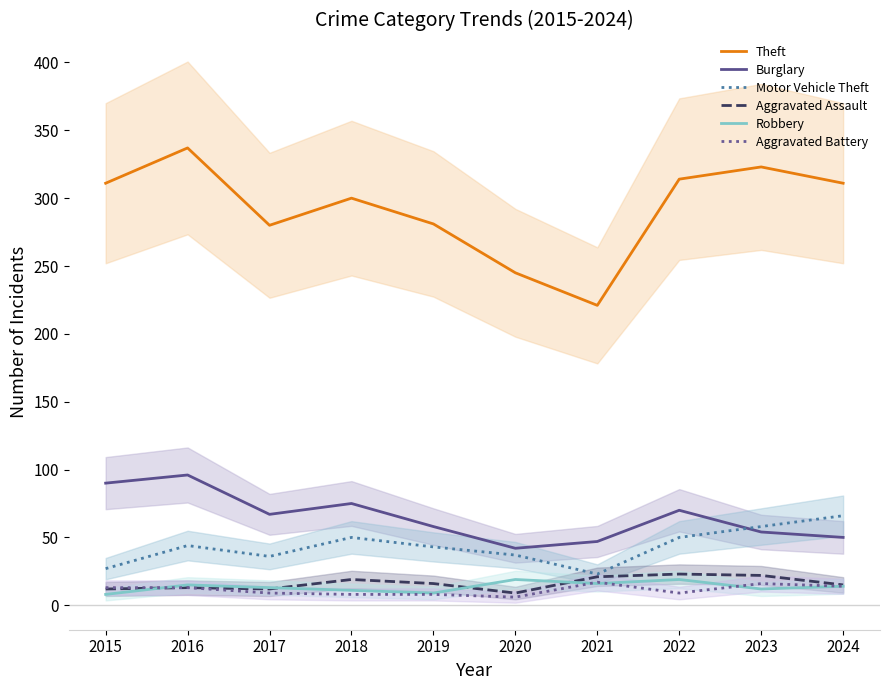

In Aggravated Assault, how many points are lower than both neighbors (excluding endpoints)?

2